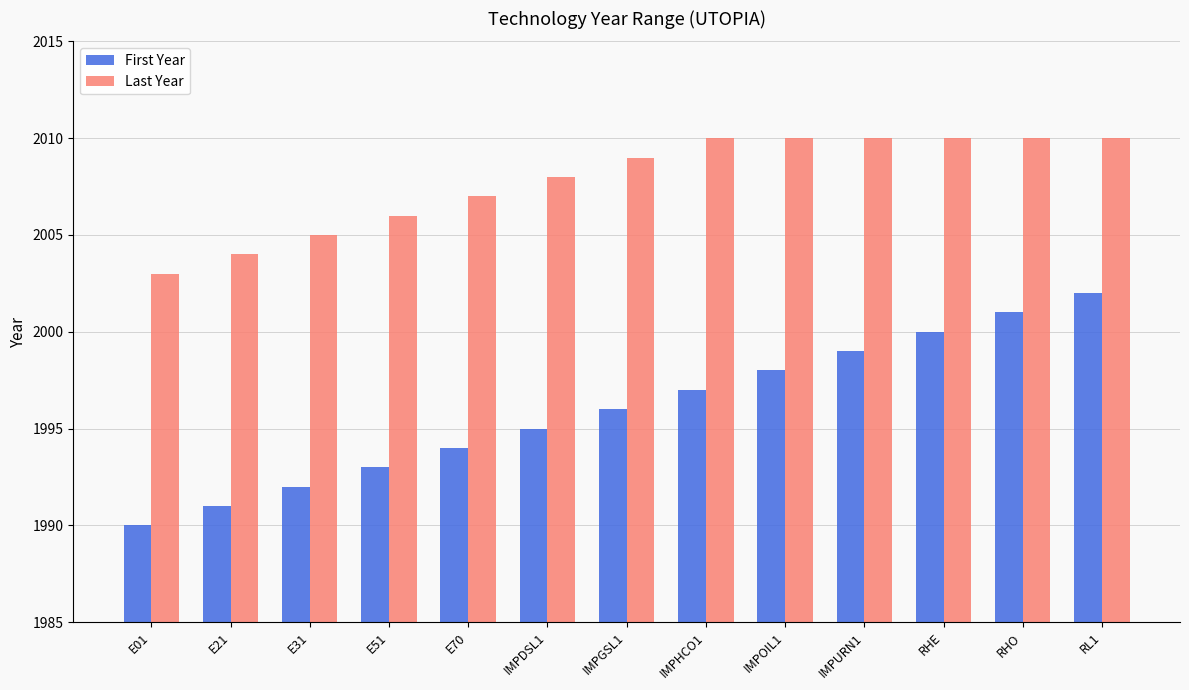

What are all the series names shown in the legend?

First Year, Last Year